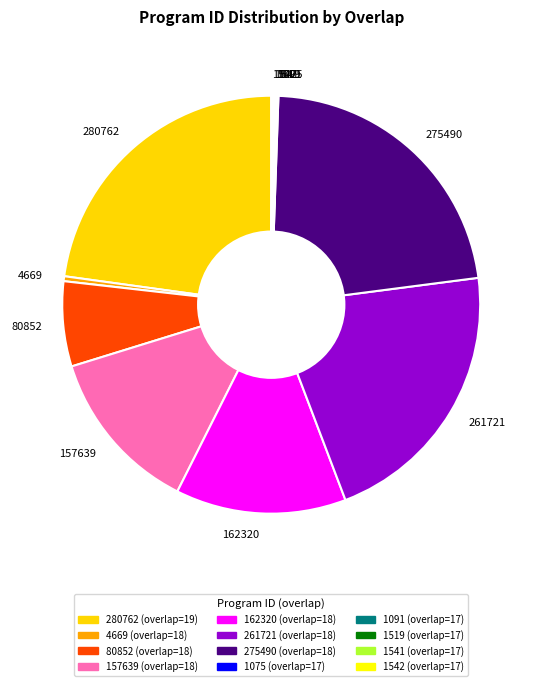

Is there any slice that represents more than half of the pie?

No